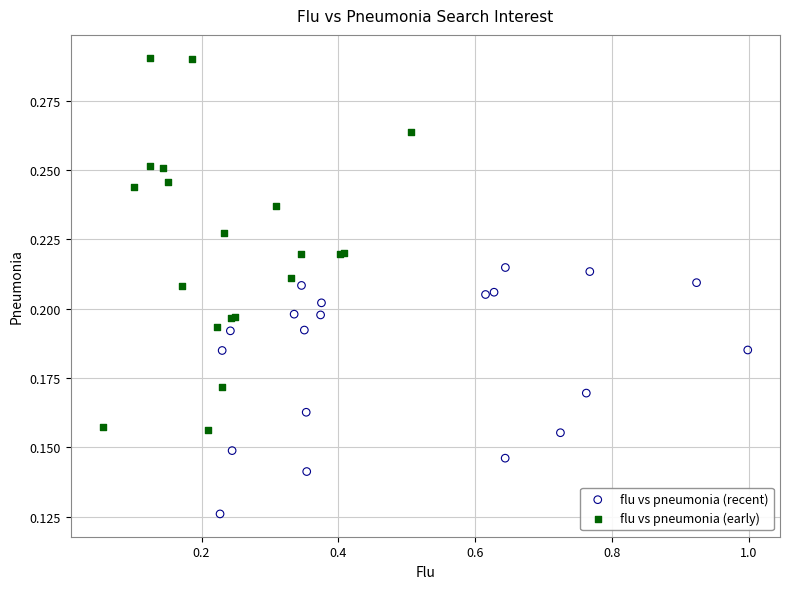

Which series has the largest Y range (max minus min)?

flu vs pneumonia (early)